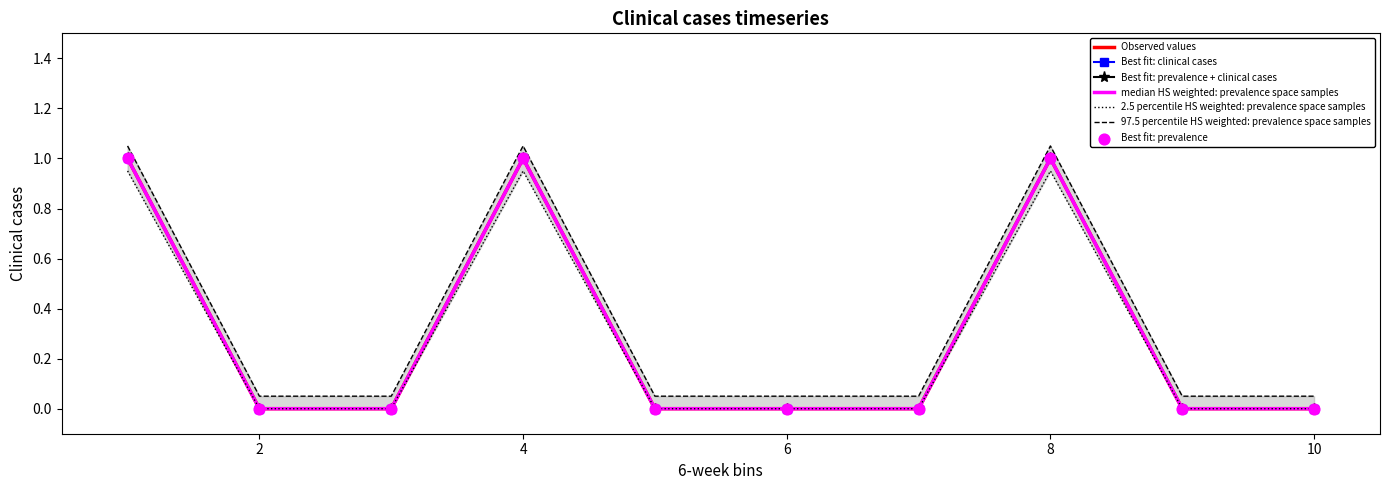

Between 8 and 3, which is larger?

8